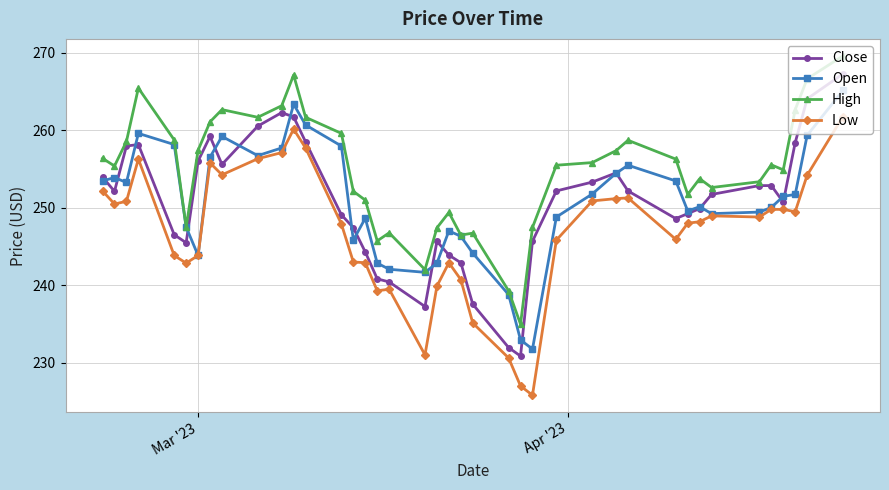

True or false: Low and High cross at least once.

False